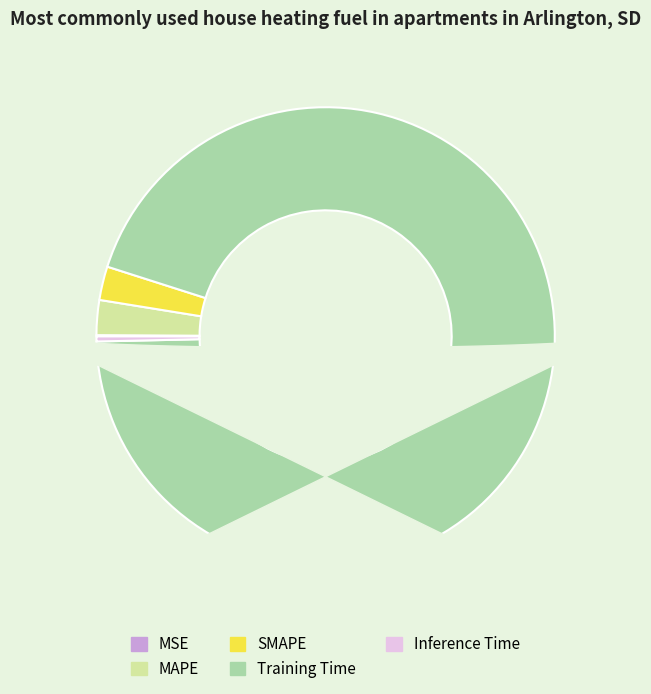

Which category has the smallest portion of the pie?

MSE